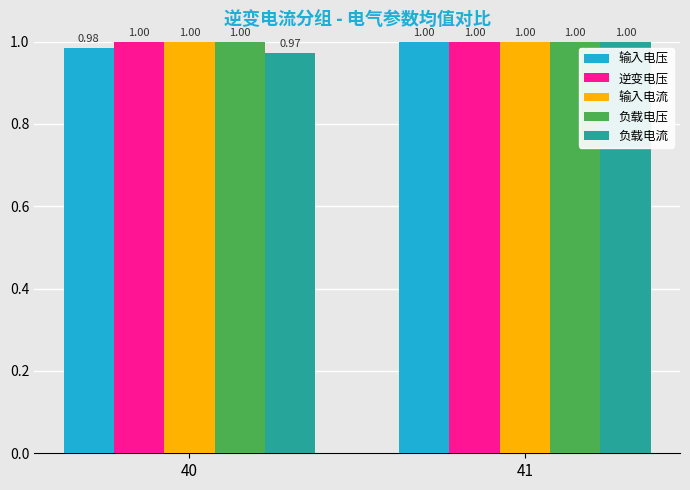

What is the maximum value for 逆变电压?

1.0